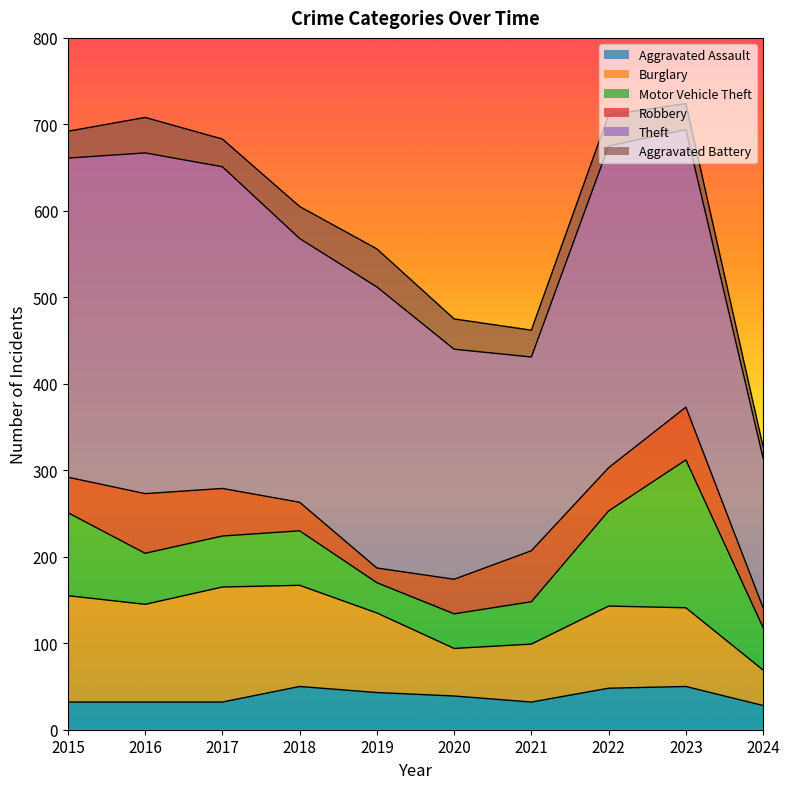

True or false: Burglary and Aggravated Battery intersect in this chart.

False